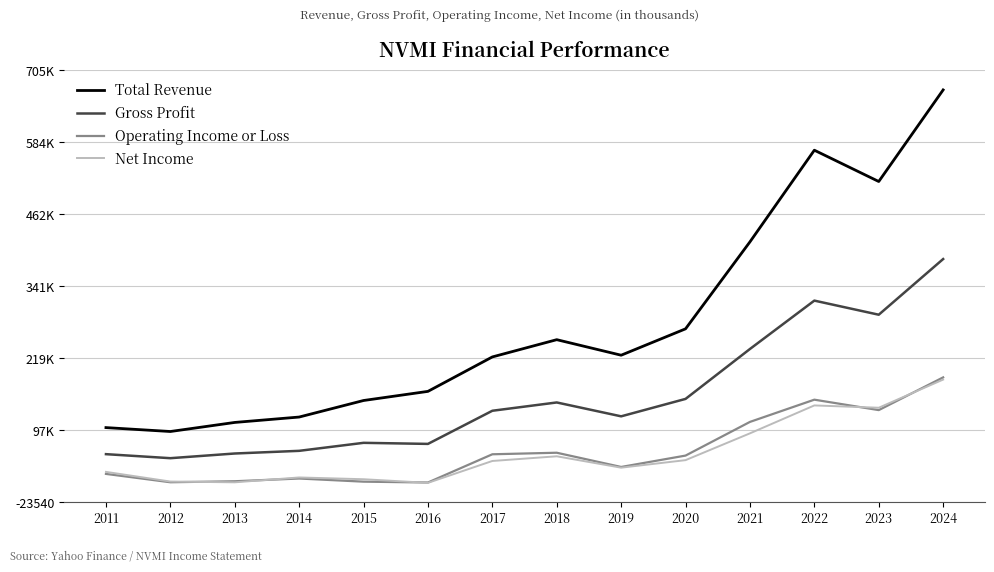

Where is Operating Income or Loss nearest to the value 98850?

2021